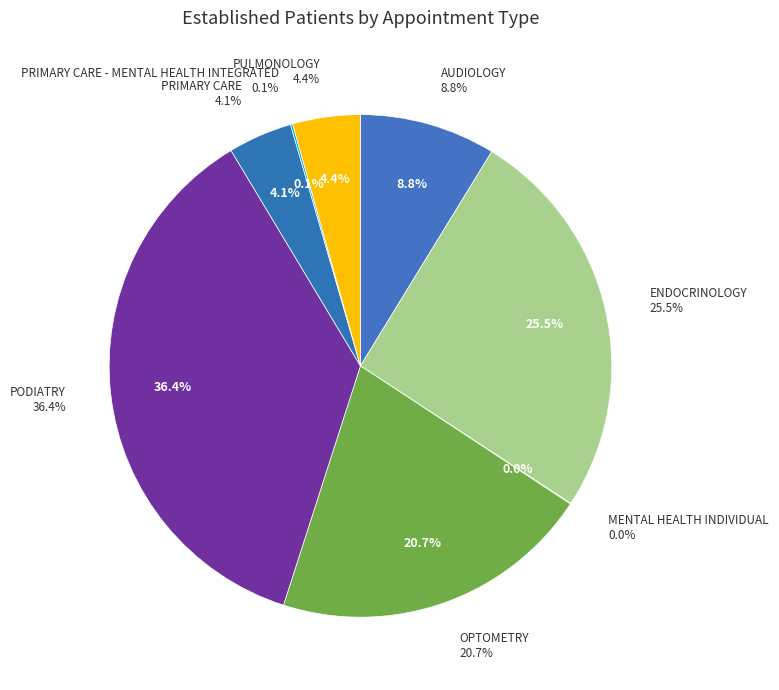

Is there a majority slice in this chart?

No